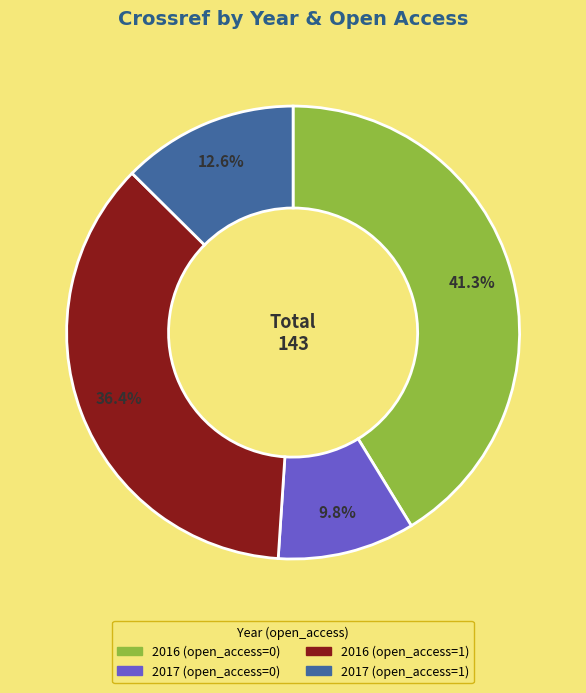

What percentage is the 2016 (open_access=0) slice, to the nearest percent?

41%